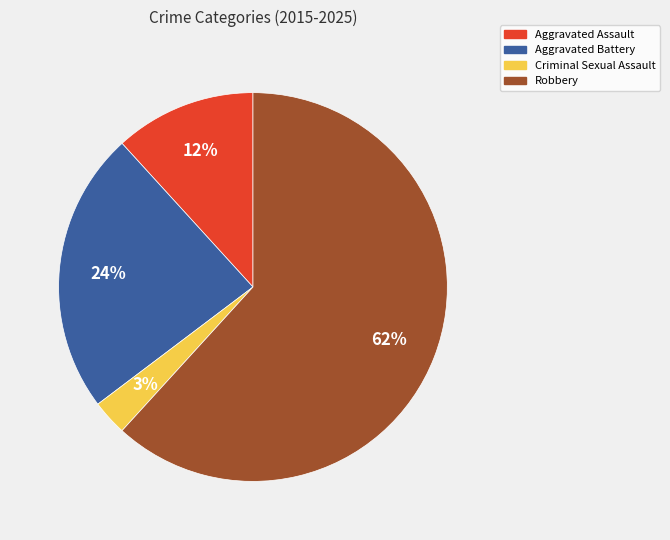

How many slices are in this pie chart?

4